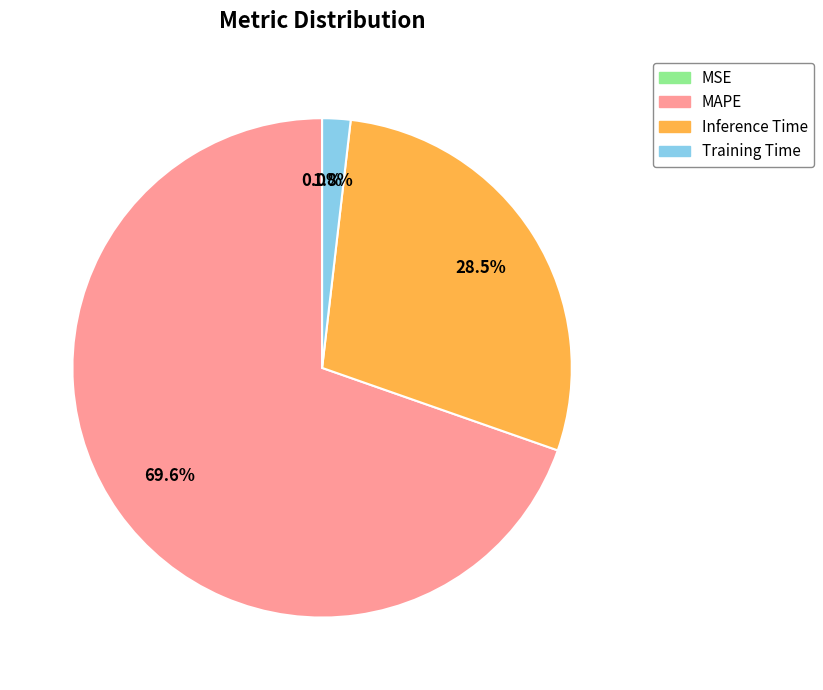

Is it true that MAPE is 70% of the pie?

True